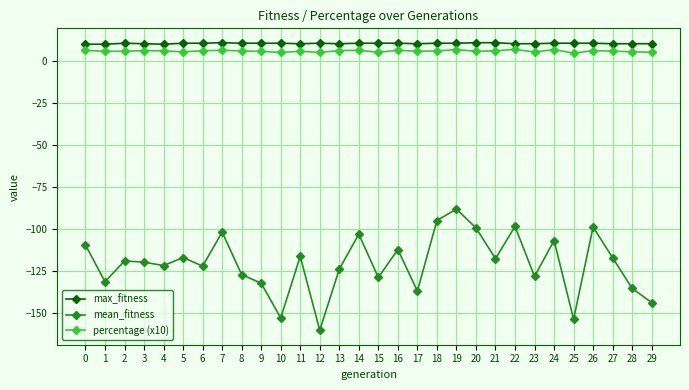

What is the value of the percentage (x10) point at the 17th from the left?

6.5